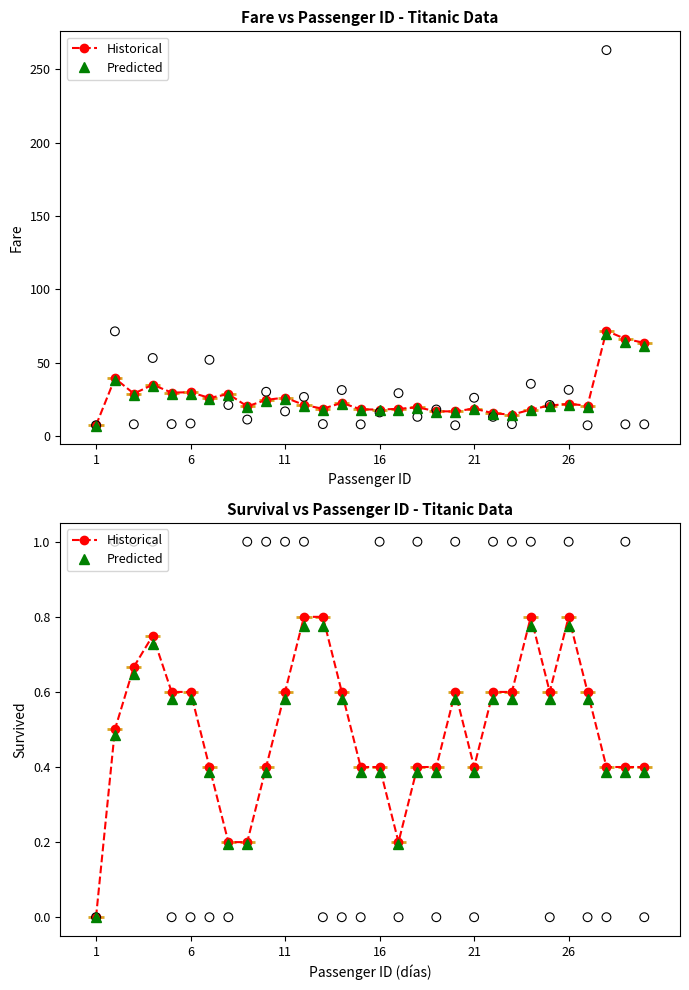

Which series reaches the maximum Y coordinate?

Historical